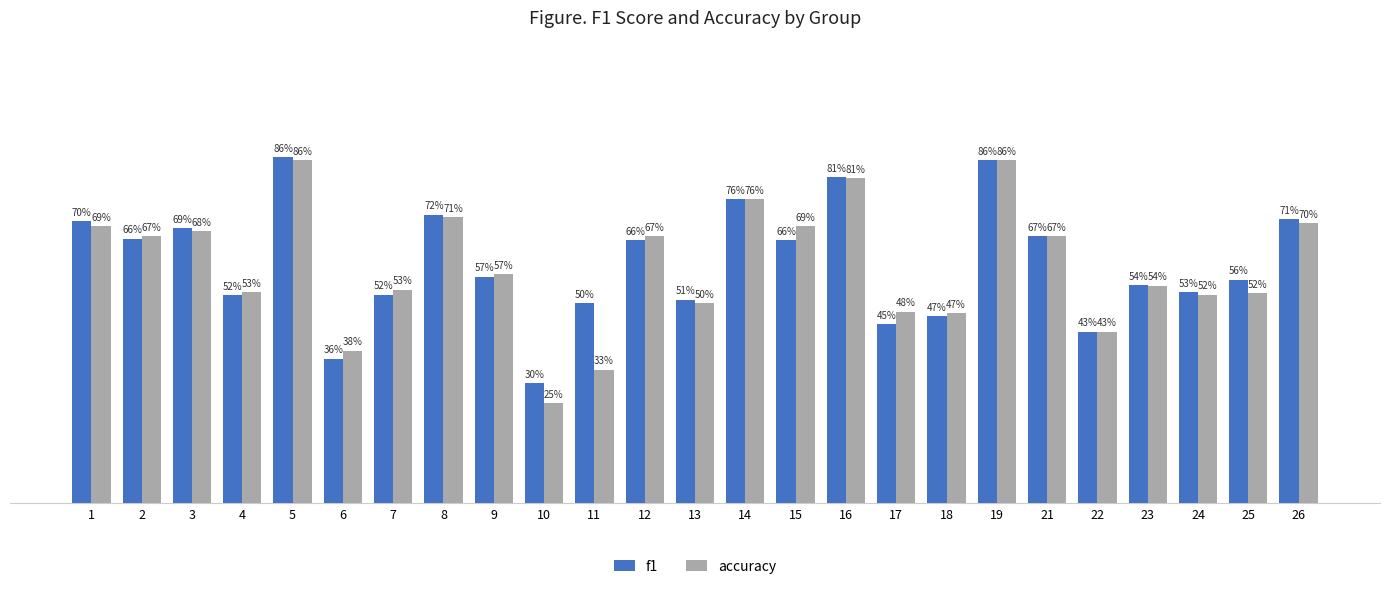

List the series in order of their peak value, lowest first.

accuracy, f1